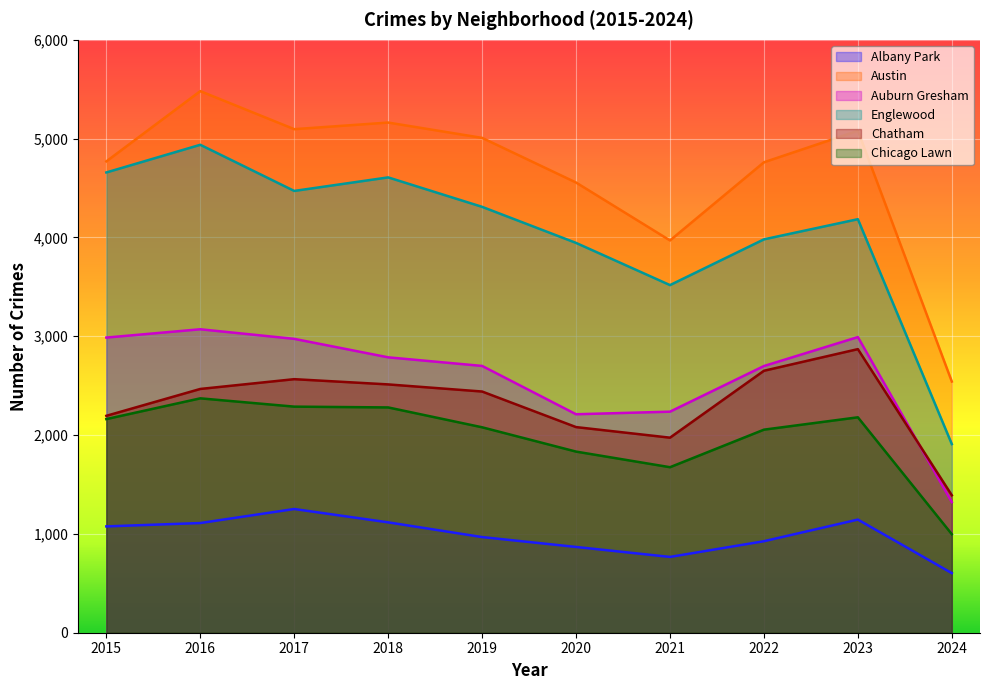

What is the sum of all Englewood values?

40523